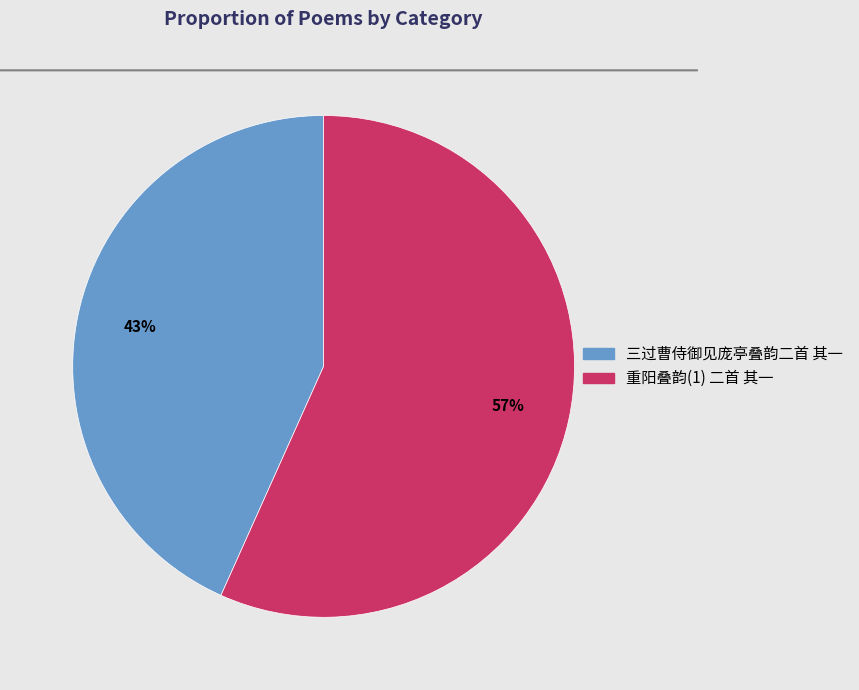

Which slice is the smallest?

三过曹侍御见庞亭叠韵二首 其一